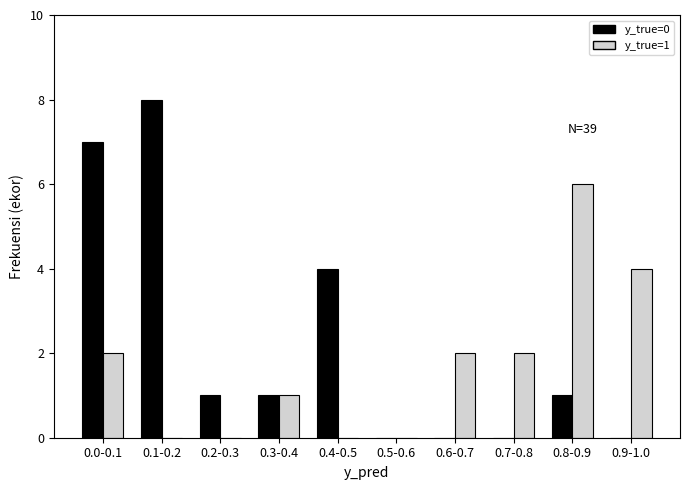

Reading left to right, extract all data points from this chart.

y_true=0: 0.0-0.1=7	0.1-0.2=8	0.2-0.3=1	0.3-0.4=1	0.4-0.5=4	0.5-0.6=0	0.6-0.7=0	0.7-0.8=0	0.8-0.9=1	0.9-1.0=0
y_true=1: 0.0-0.1=2	0.1-0.2=0	0.2-0.3=0	0.3-0.4=1	0.4-0.5=0	0.5-0.6=0	0.6-0.7=2	0.7-0.8=2	0.8-0.9=6	0.9-1.0=4